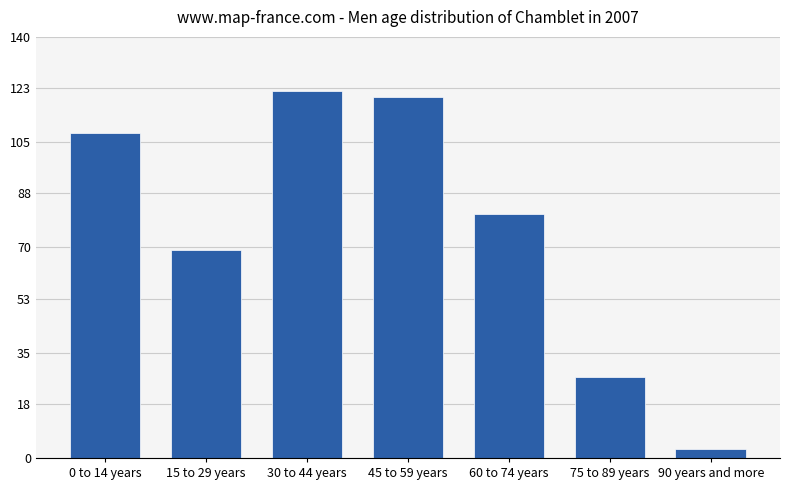

Which has a higher value, 90 years and more or 30 to 44 years?

30 to 44 years